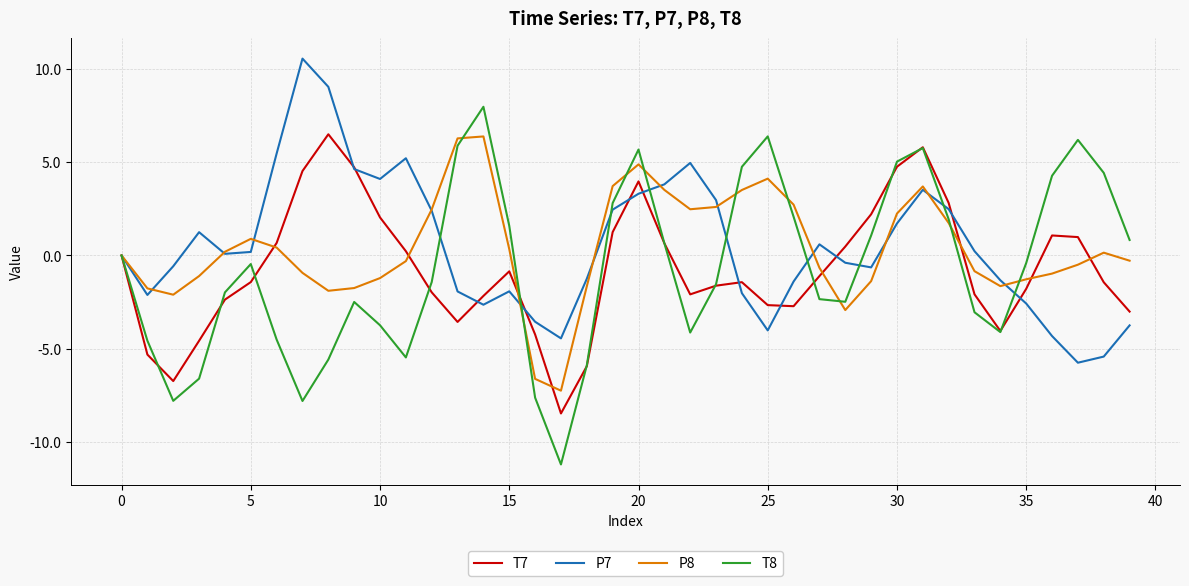

What is the average value of the P7 series?

0.5